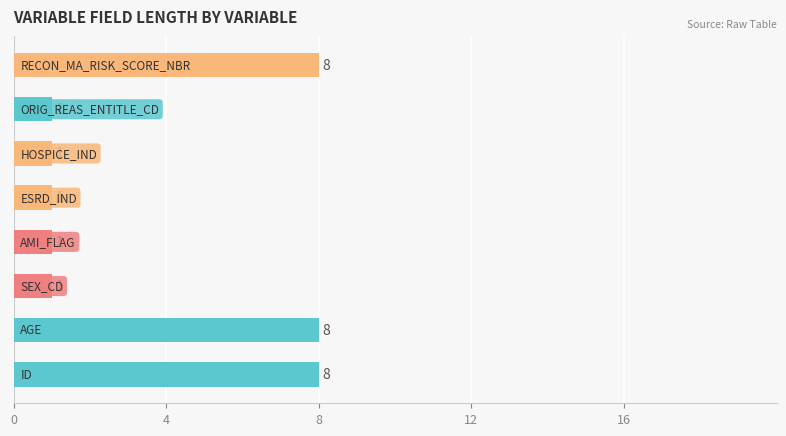

Does the chart contain any negative values?

No